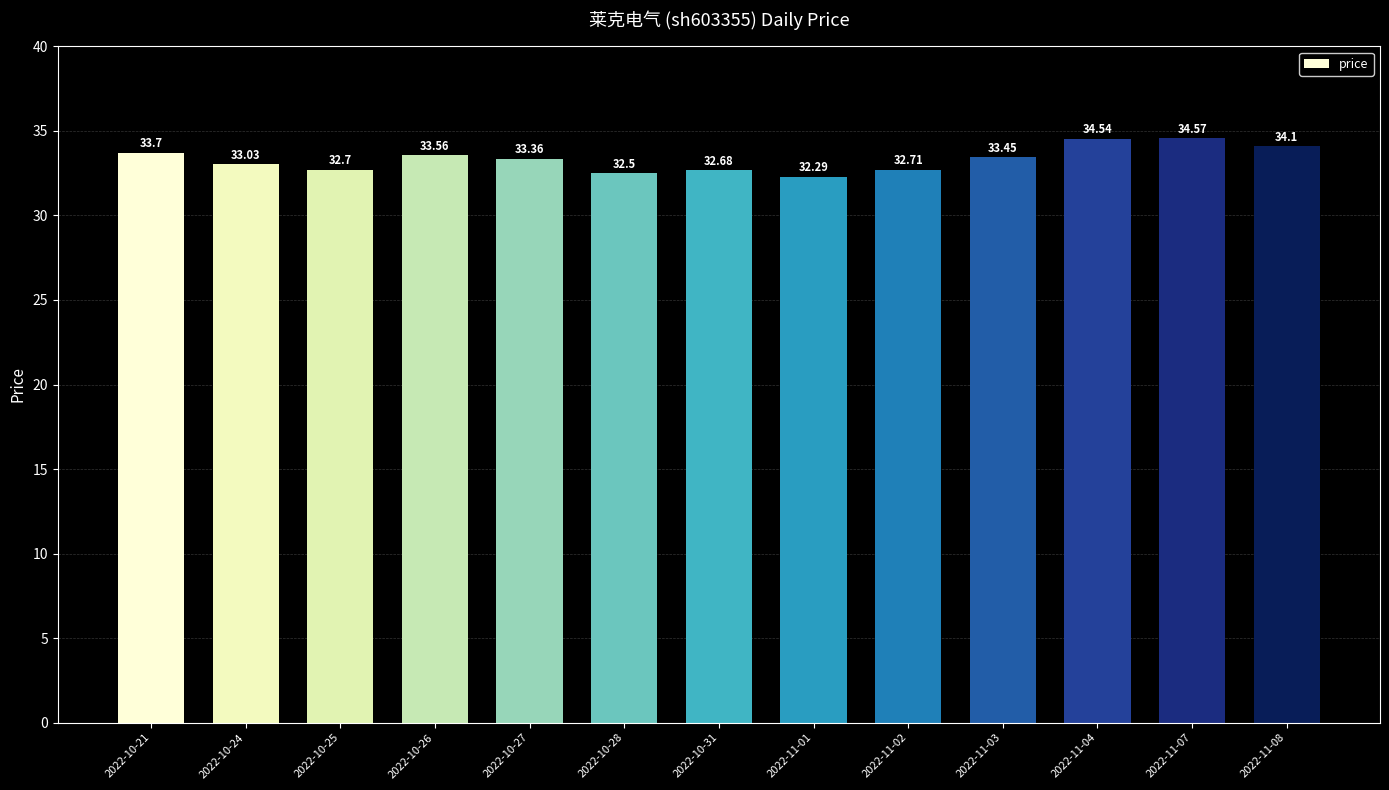

How many data points does each series have?

13